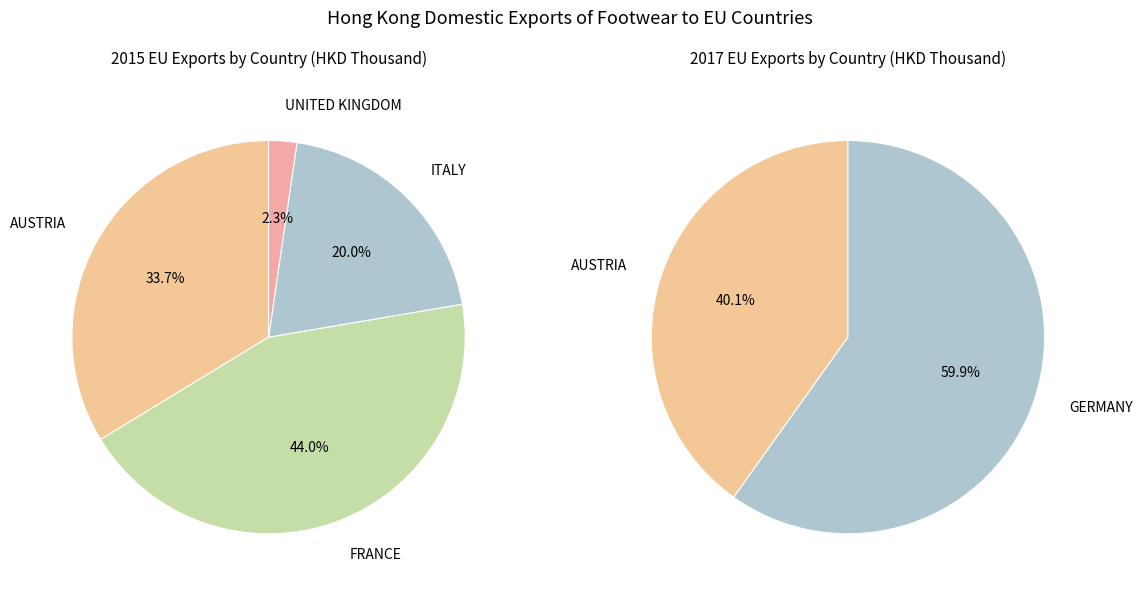

Is it true that UNITED KINGDOM is 13% of the pie?

False